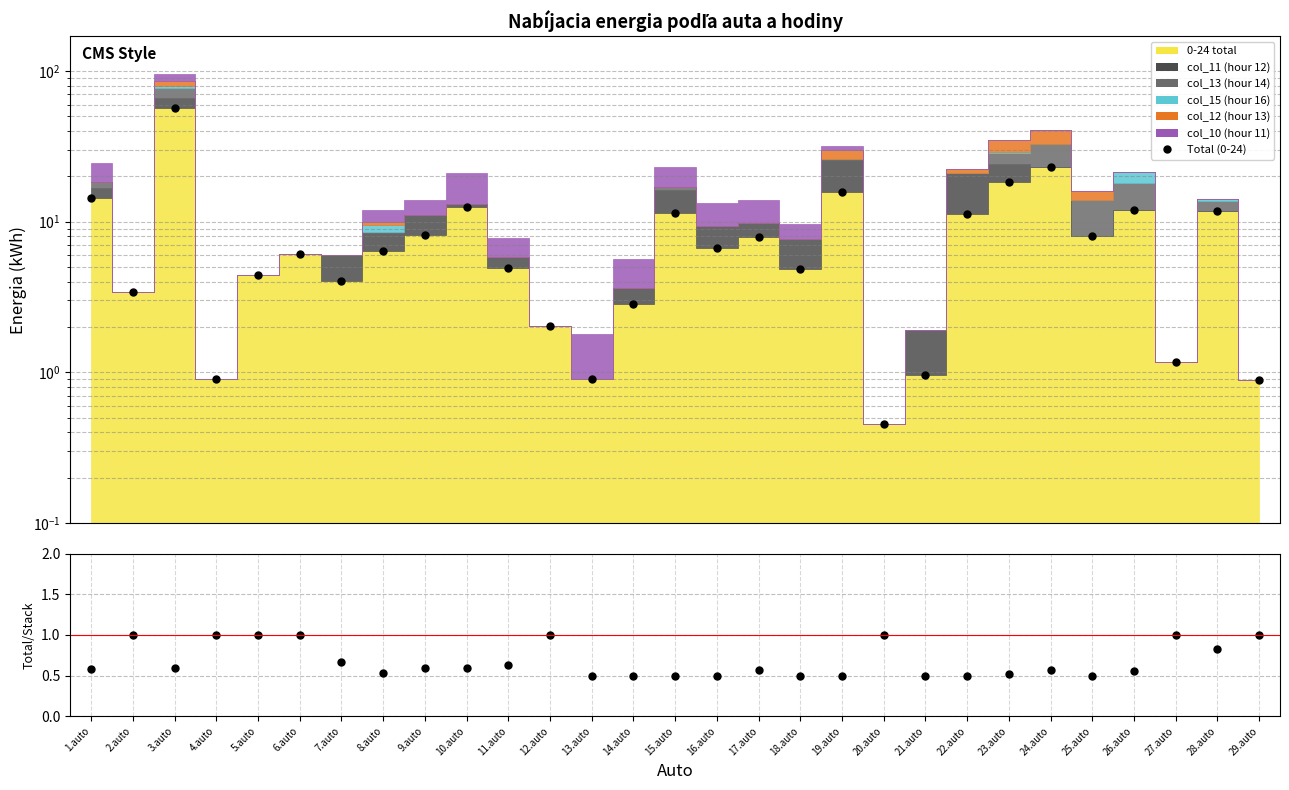

What is the sum of all values?

262.4